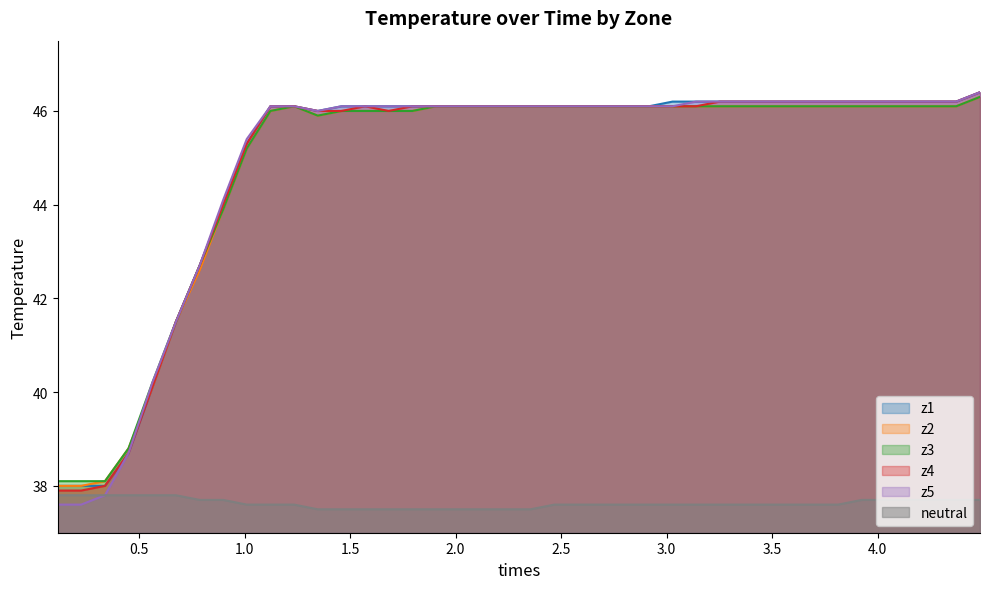

True or false: z3 and neutral cross at least once.

False